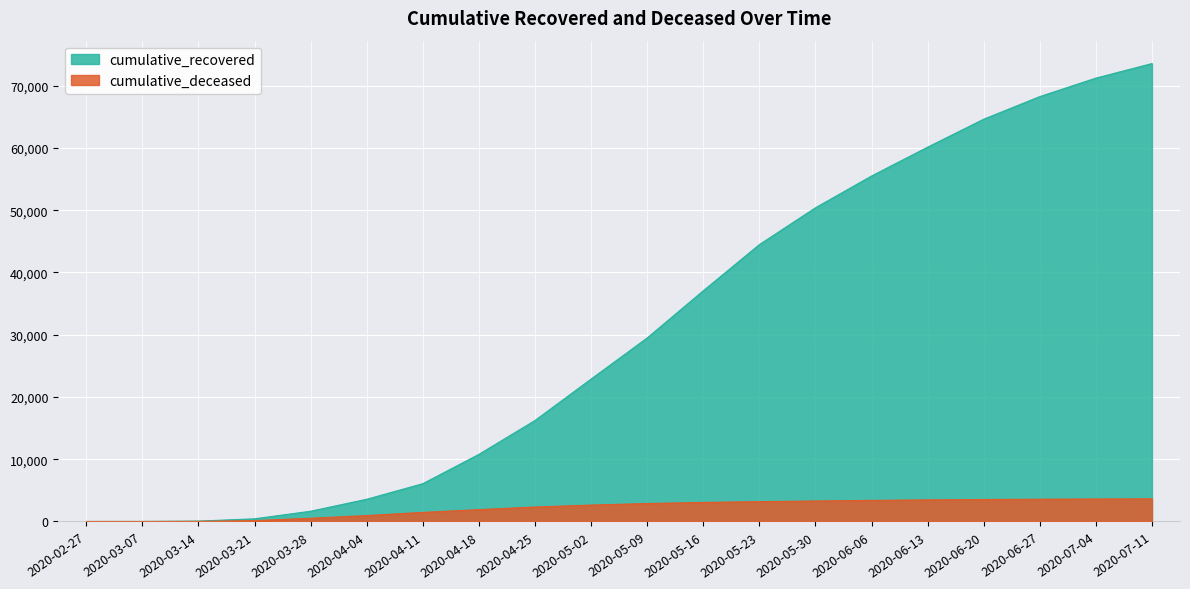

List the labels in order of cumulative_recovered value, largest first.

2020-07-11, 2020-07-04, 2020-06-27, 2020-06-20, 2020-06-13, 2020-06-06, 2020-05-30, 2020-05-23, 2020-05-16, 2020-05-09, 2020-05-02, 2020-04-25, 2020-04-18, 2020-04-11, 2020-04-04, 2020-03-28, 2020-03-21, 2020-03-14, 2020-03-07, 2020-02-27